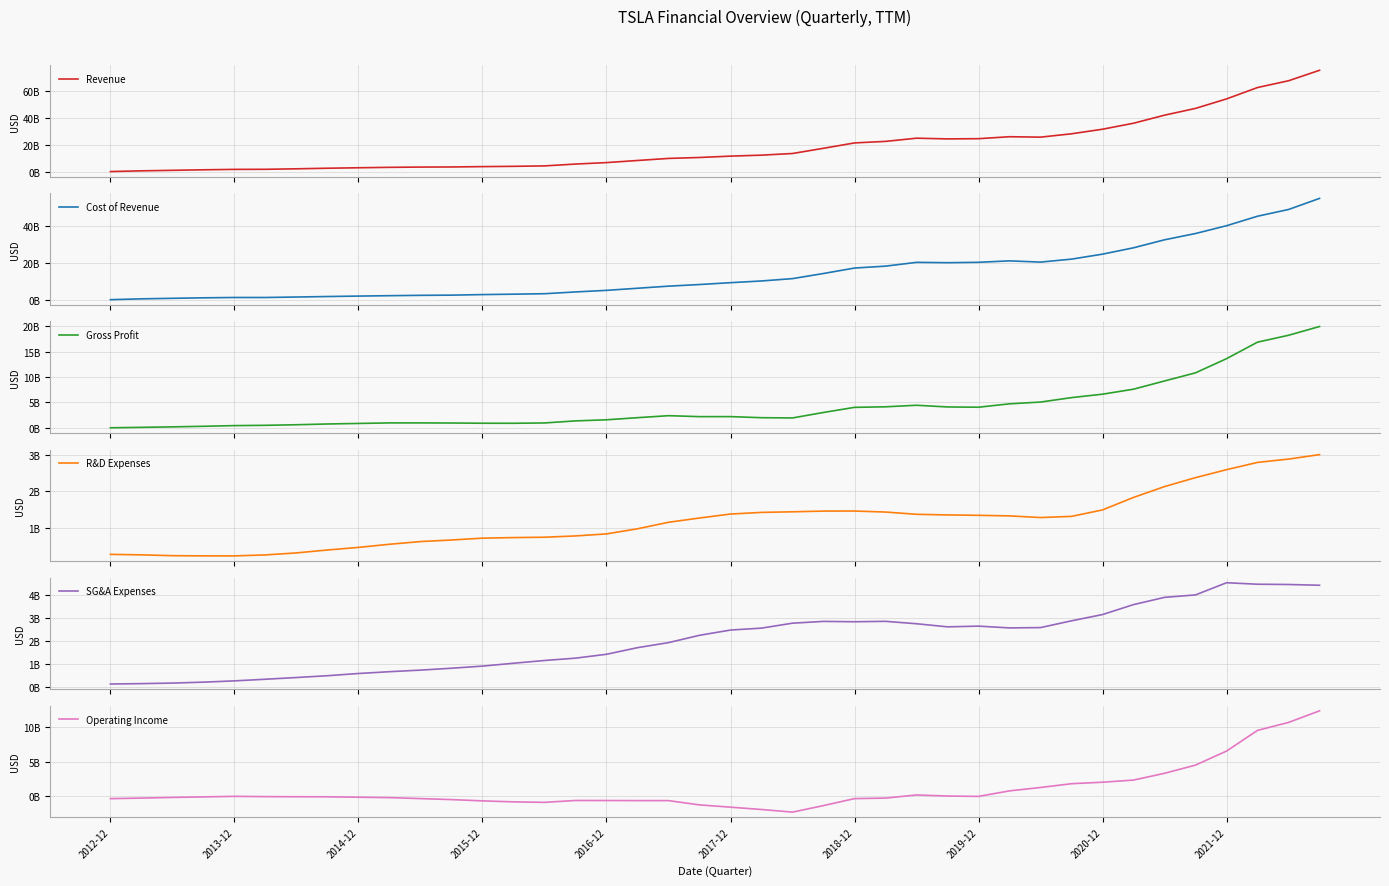

Reading right to left, transcribe all the data shown in this chart.

Revenue: 74863000000	67166000000	62190000000	53823000000	46848000000	41862000000	35940000000	31536000000	28176000000	25708000000	26022000000	24578000000	24420019000	24941019000	22593250000	21461001000	17523481000	13684156000	12471482000	11759001000	10755133000	10068894000	8549354000	7000132000	5929881000	4568234000	4253193000	4046025000	3788306000	3703321000	3517694000	3198356000	2856913900	2436455900	2072245900	2013495900	1704609000	1323367000	944881000	413256000
Cost of Revenue: 54940000000	48965000000	45339000000	40217000000	36023000000	32634000000	28329000000	24906000000	22221000000	20625000000	21285000000	20509000000	20299474000	20487474000	18441775000	17419000000	14484725000	11720260000	10459901000	9536000000	8536154000	7662320000	6534619000	5400875000	4547338300	3590930300	3337295300	3122522300	2821669800	2716329800	2531077800	2316684800	2080349000	1808874000	1557176000	1557234000	1381082000	1111469000	828704000	383189000
Gross Profit: 19923000000	18201000000	16851000000	13606000000	10825000000	9228000000	7611000000	6630000000	5955000000	5083000000	4737000000	4069000000	4120544000	4453544000	4151473900	4041999800	3038755400	1963895300	2011580400	2223000500	2218978900	2406574000	2014734900	1599256900	1382542400	977303400	915897600	923502600	966636300	986991300	986616200	881671200	776564900	627581900	515069900	456261900	323527000	211898000	116177000	30067000
R&D Expenses: 3005000000	2883000000	2792000000	2593000000	2375000000	2130000000	1833000000	1491000000	1314000000	1282000000	1327000000	1343000000	1353775000	1370775000	1432904000	1460000000	1458788900	1439410900	1423055900	1377999900	1269396000	1152076000	973966000	834408000	778691000	743180000	733228000	717900000	667223000	624305000	550310000	464700000	393588000	314066000	258661000	231976000	232354000	237904000	260446000	273978000
SG&A Expenses: 4408000000	4441000000	4453000000	4517000000	3992000000	3886000000	3574000000	3145000000	2875000000	2583000000	2569000000	2646000000	2614837000	2748837000	2852596000	2835000000	2849952900	2772950900	2559948900	2476999900	2250226000	1934039000	1717434000	1432189000	1264827000	1164383000	1045077000	922232000	830549000	749289000	681474000	603660000	508179000	430143000	356075000	285569000	229988000	190715000	166835000	150372000
Operating Income: 12368000000	10684000000	9532000000	6523000000	4485000000	3290000000	2305000000	1994000000	1778000000	1230000000	736000000	-69000000	-13633300	141366700	-313025400	-387999500	-1400420600	-2351900800	-1971424700	-1631999700	-1300643500	-679541200	-676665200	-667340100	-660975200	-930259300	-862407200	-716629200	-531135600	-386602600	-245167700	-186688700	-125202200	-116627200	-99666200	-61283200	-138815000	-216721000	-311104000	-394283000